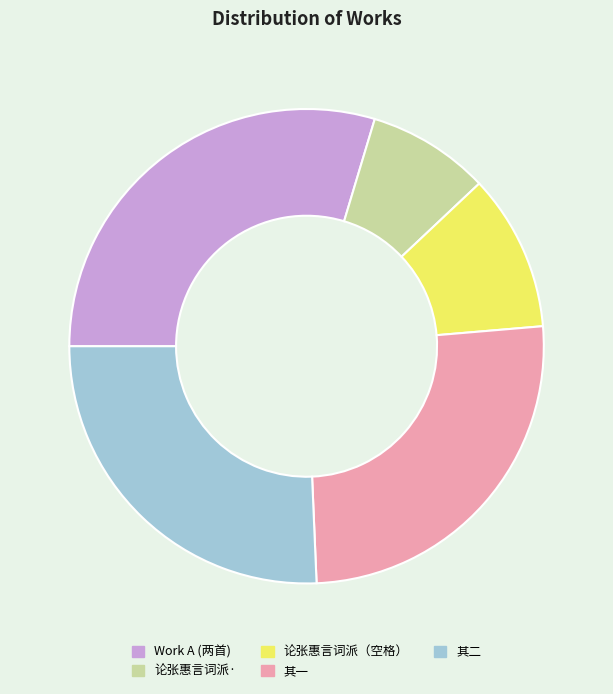

Approximately how many times larger is the value at 论张惠言词派· compared to Work A (两首)?

0.3